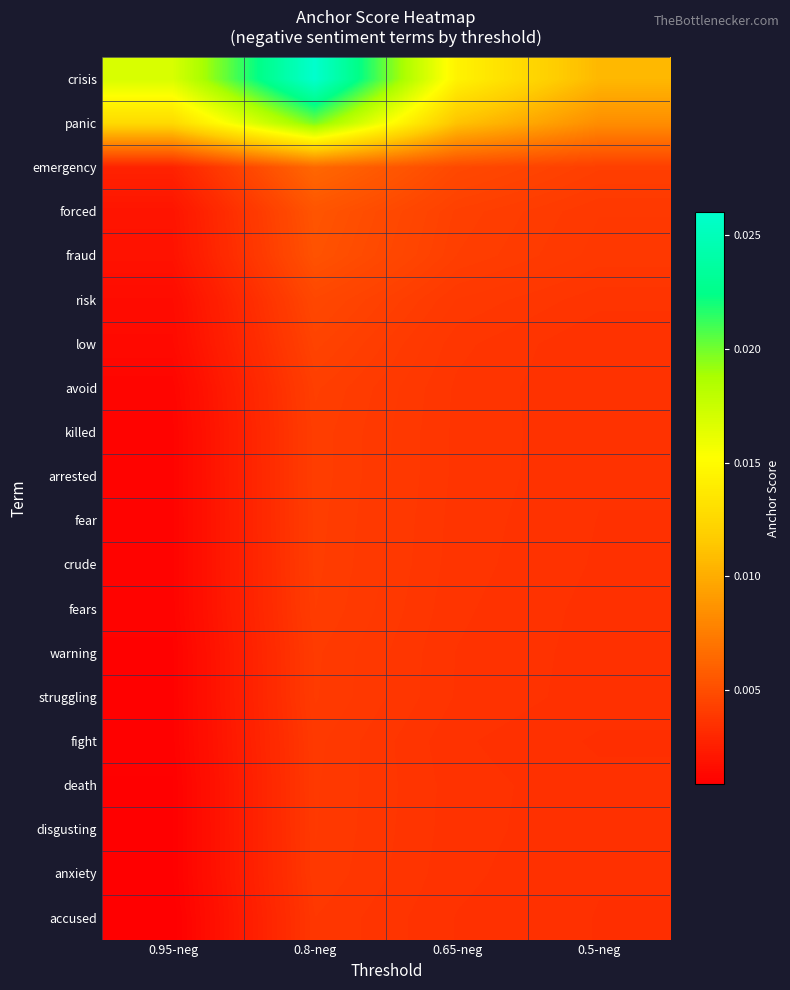

At how many categories does at least one series exceed 0?

4